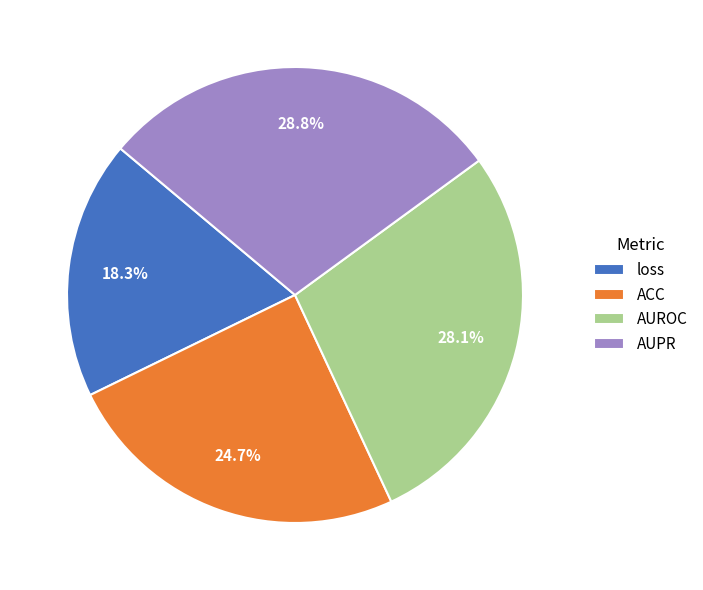

How much of the chart is everything except loss?

81.7%